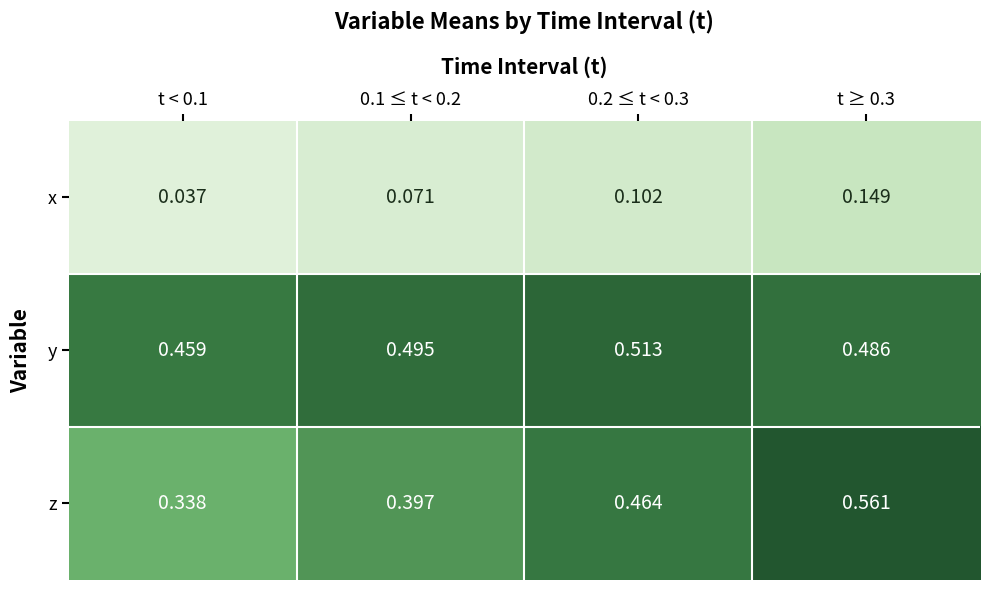

Which series has the largest total across all categories?

y